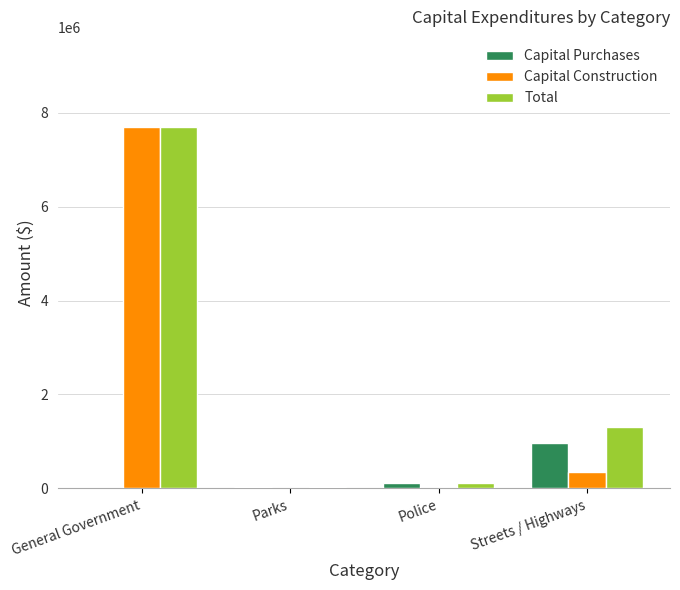

True or false: Capital Construction has a value of 3215634 at Police.

False